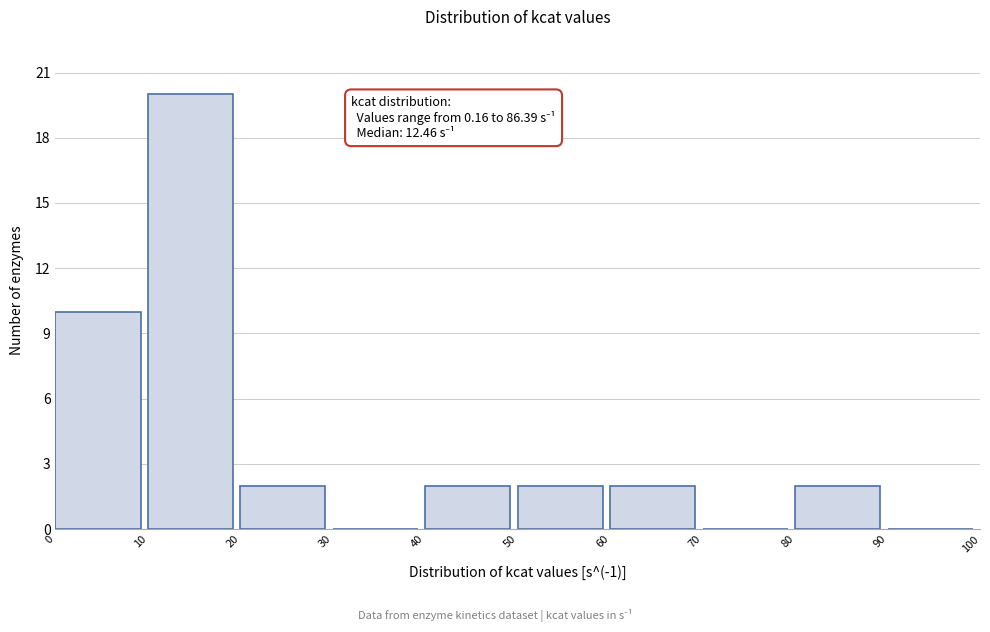

Over which range of the x-axis is the bar tallest?

10 to 20